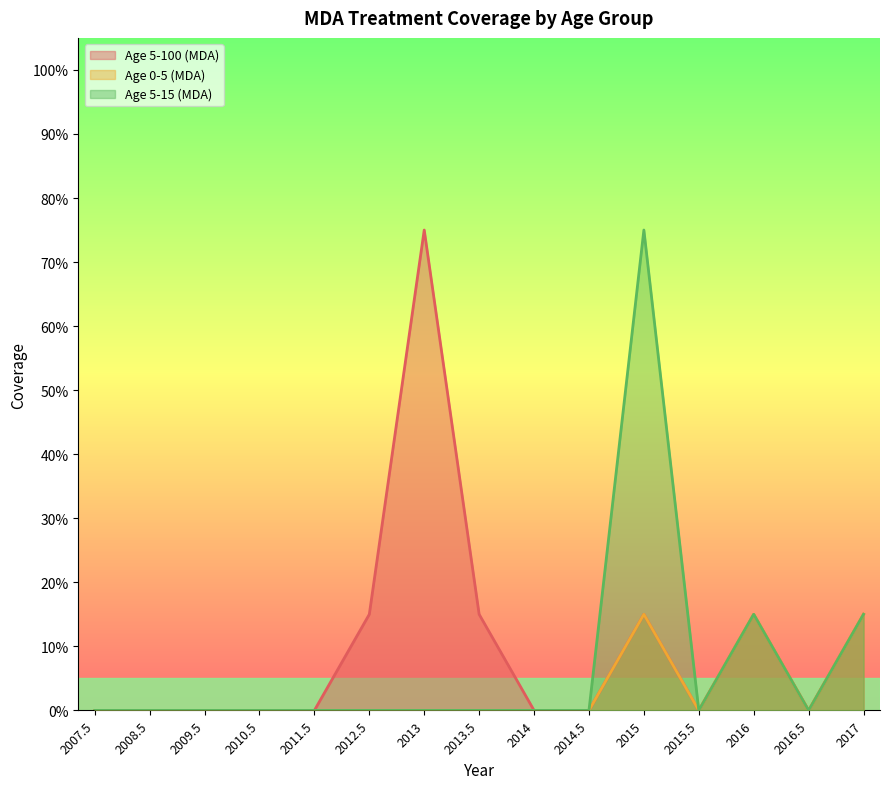

How many interior local valleys does the Age 0-5 (MDA) series have?

2